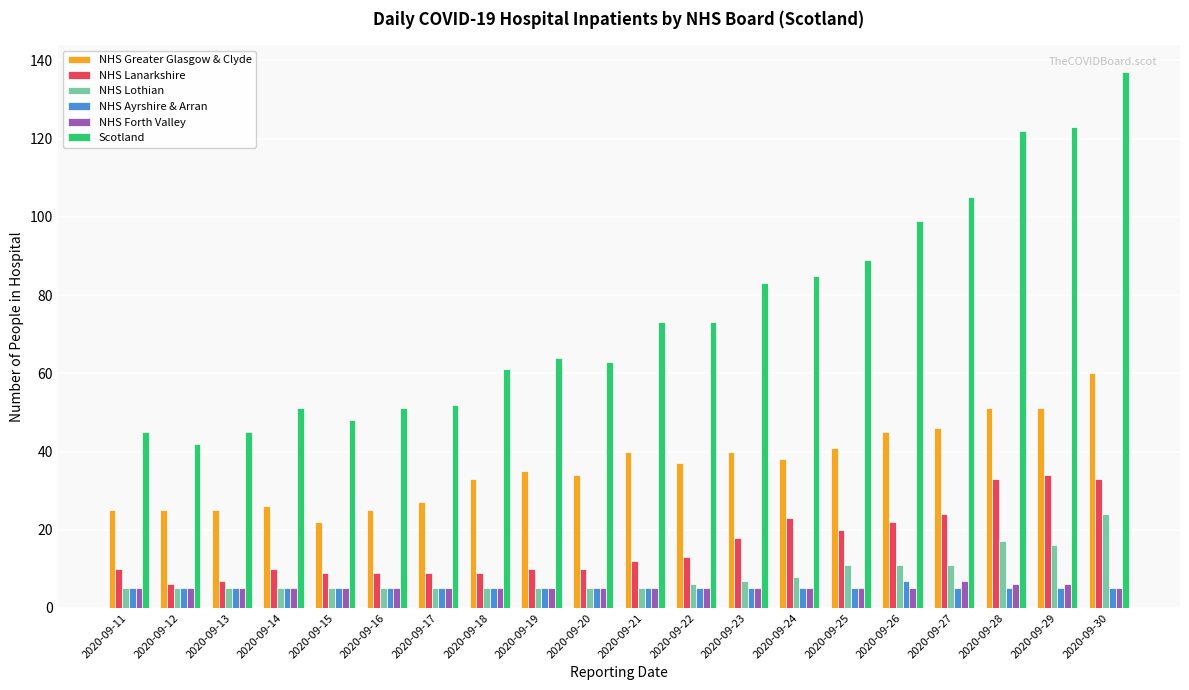

Is the value of NHS Lothian at 2020-09-19 greater than the value of NHS Forth Valley at 2020-09-27?

No